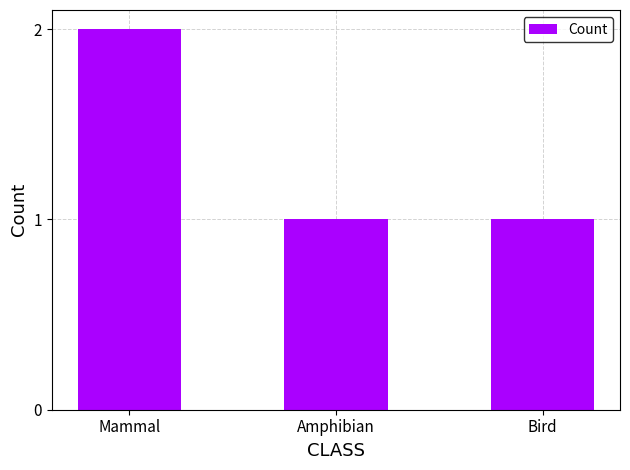

The chart shows a value of 1 at Amphibian. True or false?

True